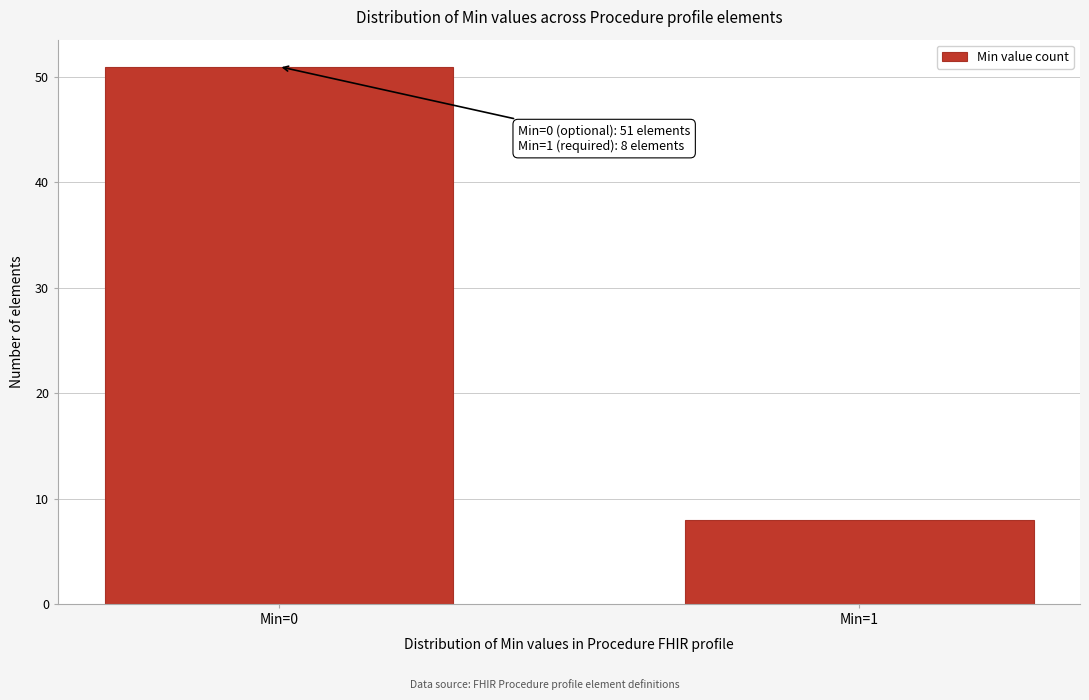

Reading right to left, list all the values displayed in this chart.

8	51